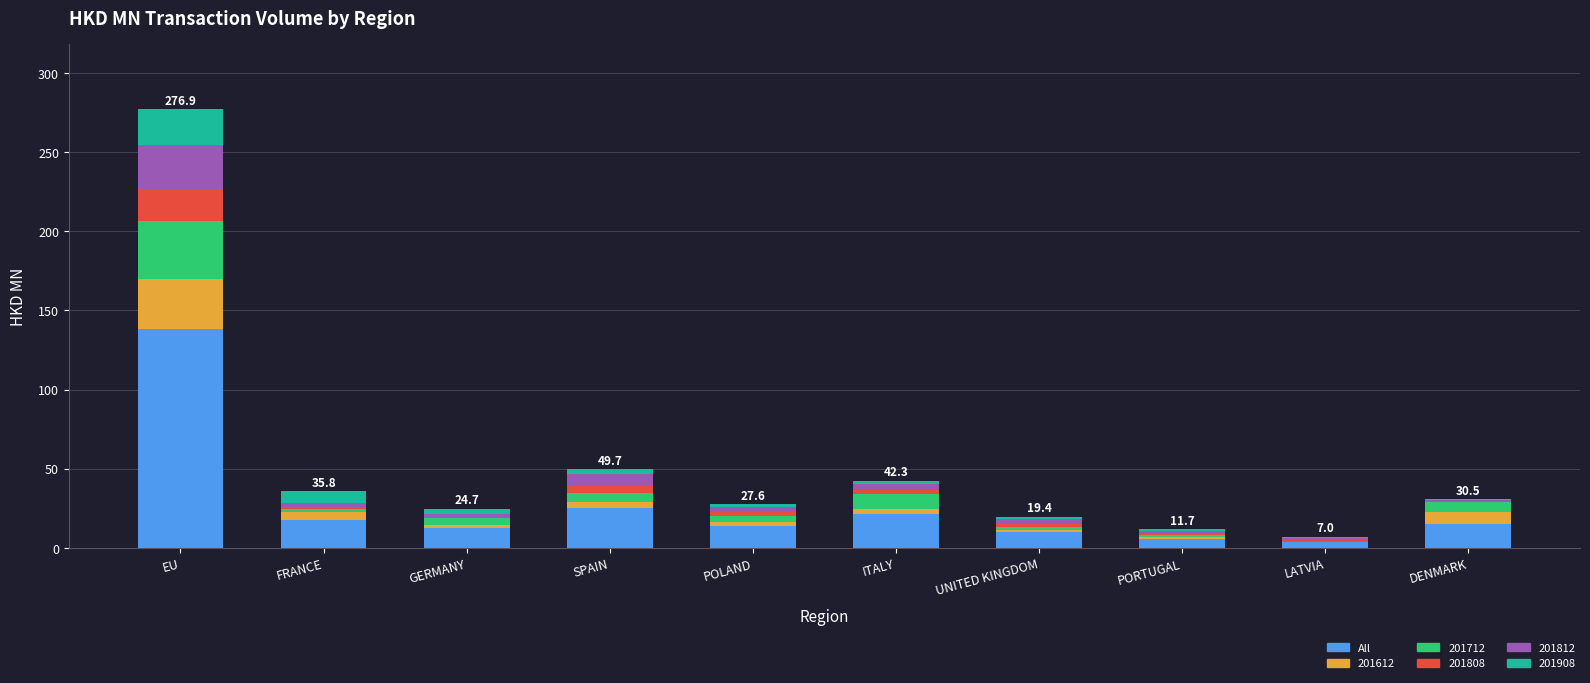

The value of All at ITALY is 21.1. True or false?

True